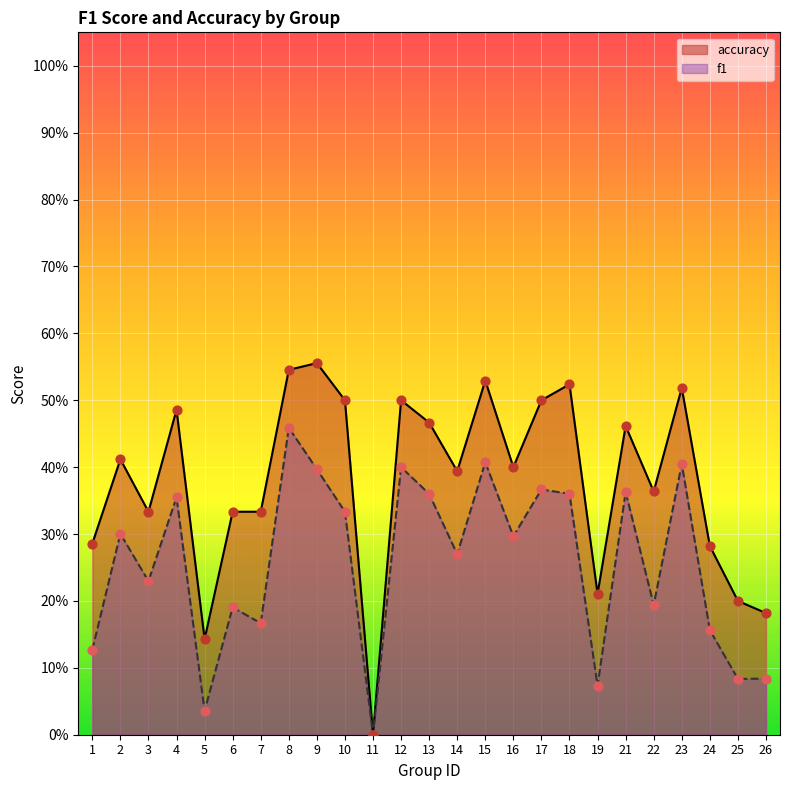

Which series reaches the minimum Y coordinate?

f1